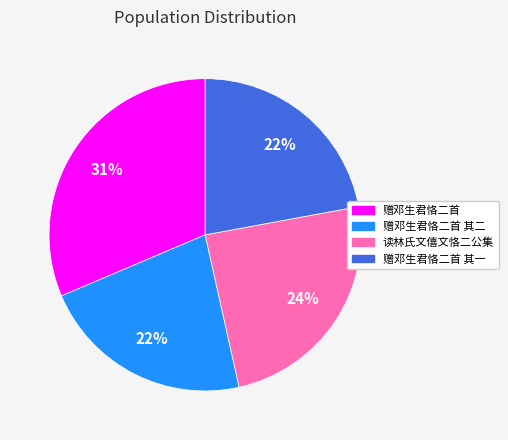

To the nearest percent, what is the average slice percentage?

25%